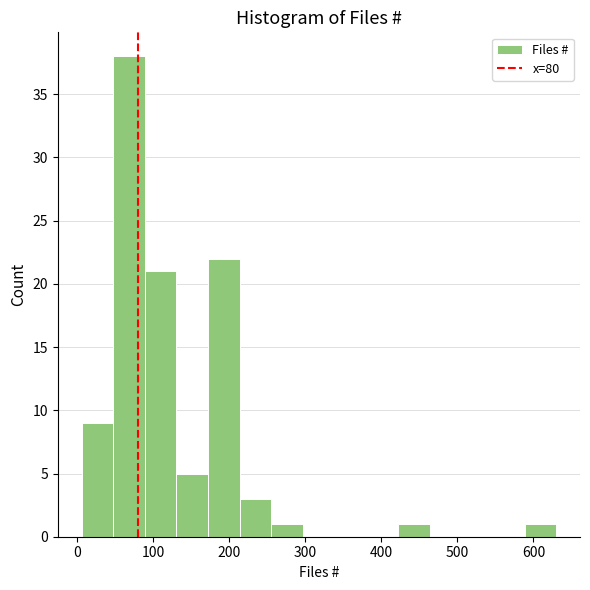

Over which range of the x-axis is the bar tallest?

50 to 90